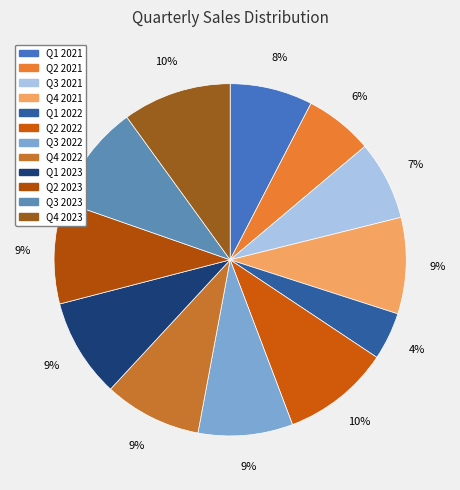

Which category has the biggest portion of the pie?

Q4 2023